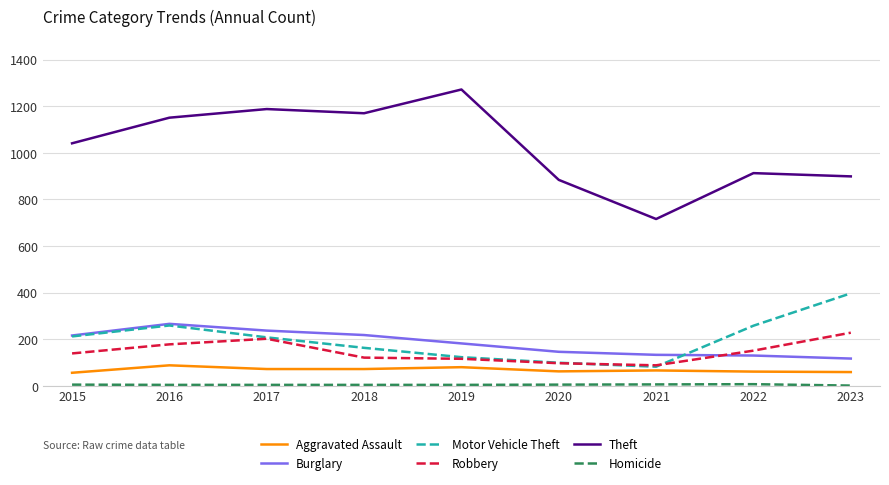

True or false: Theft has a value of 302 at 2021.

False